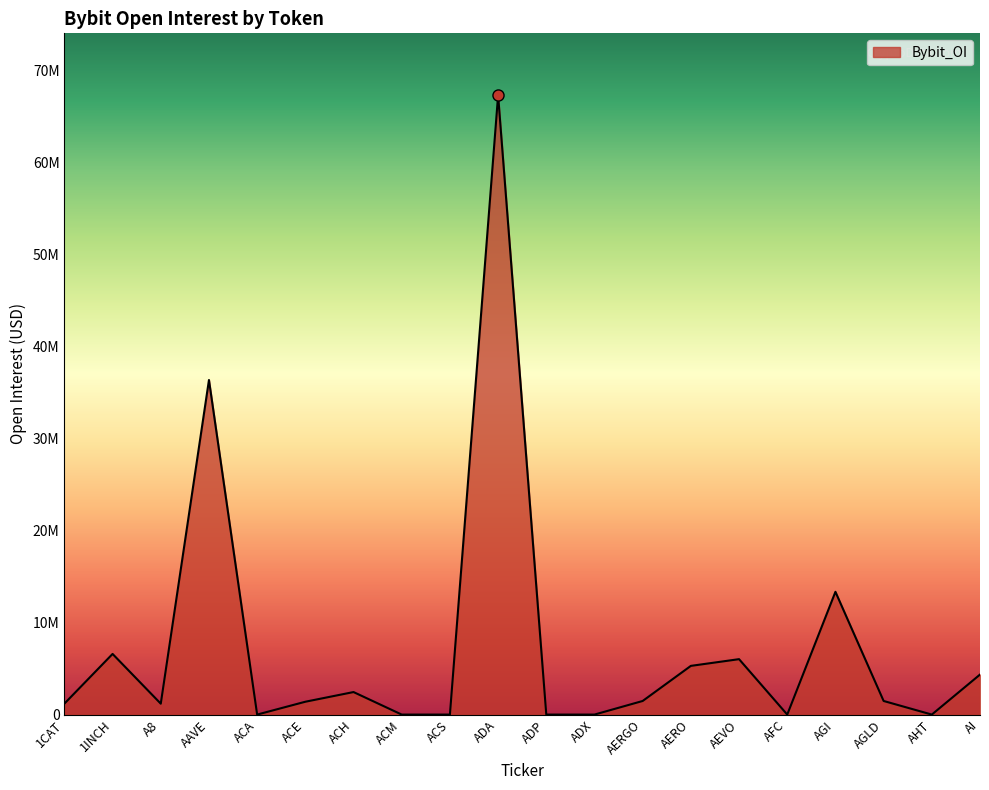

Is this an area chart (filled region under the line)?

Yes